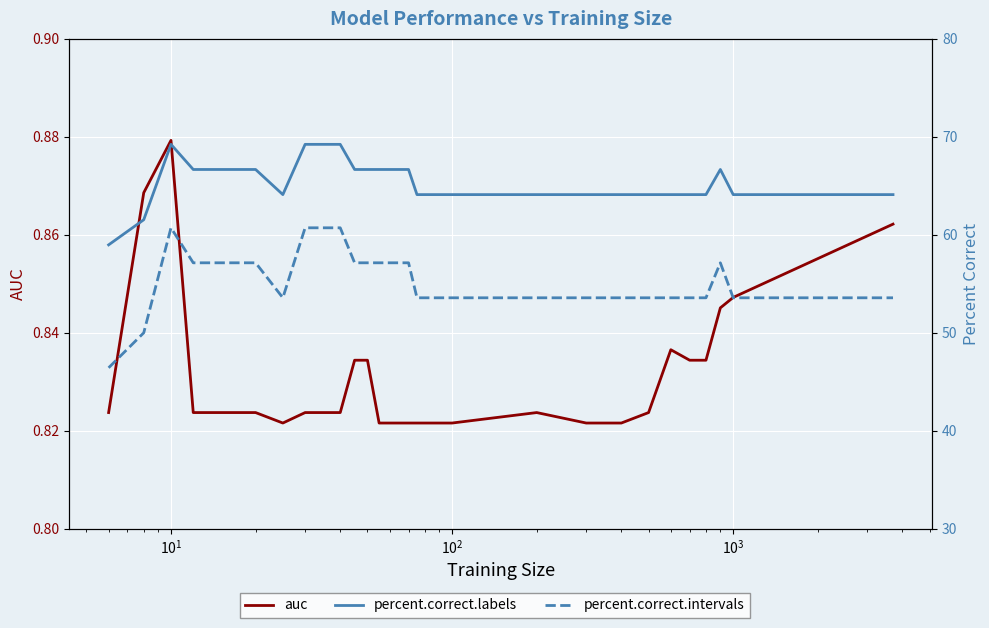

The percent.correct.intervals series shows 28.3 at 23. True or false?

False